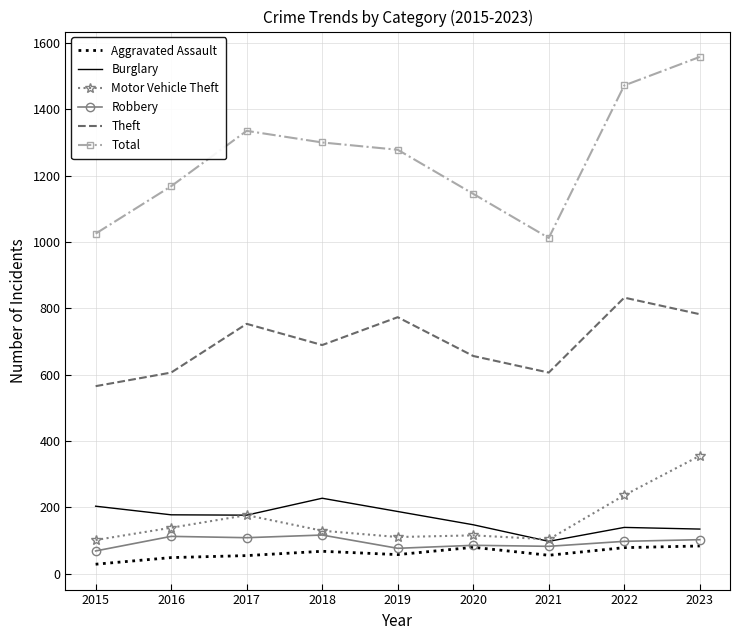

At which label does Theft reach its peak?

2022